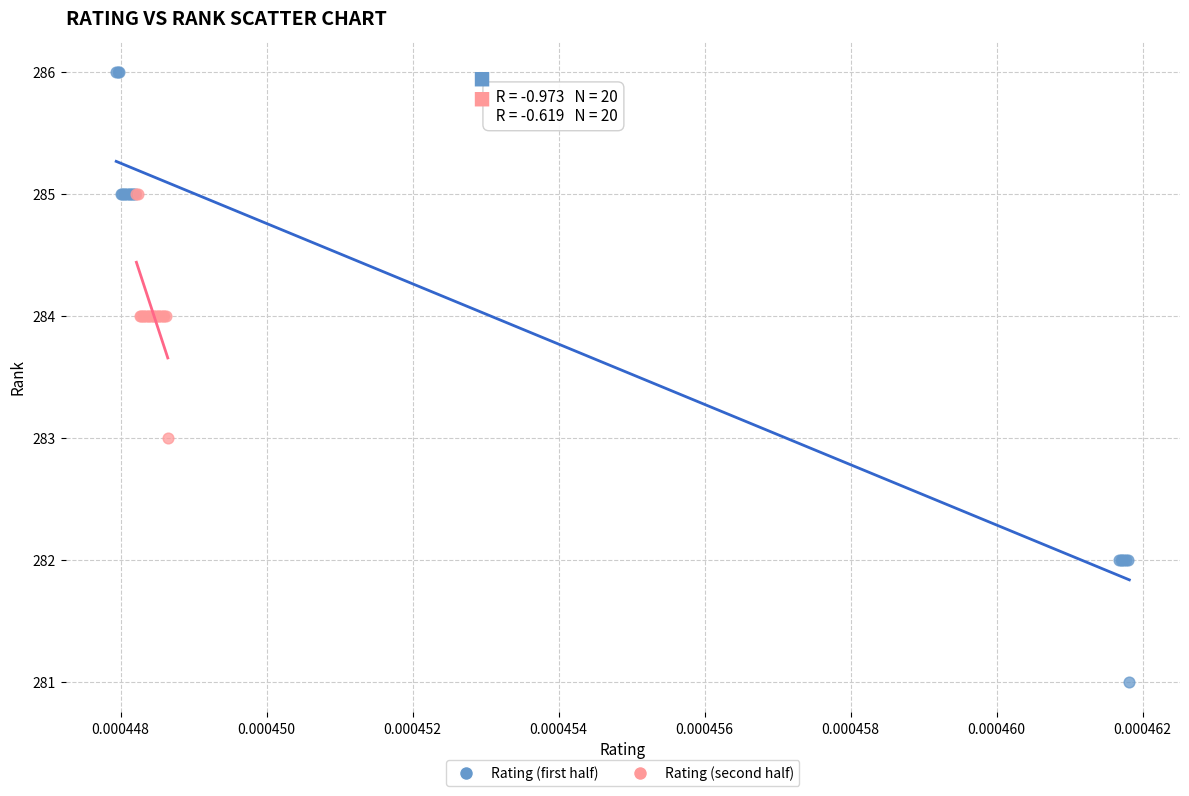

Which series reaches the minimum Y coordinate?

Rating (first half)